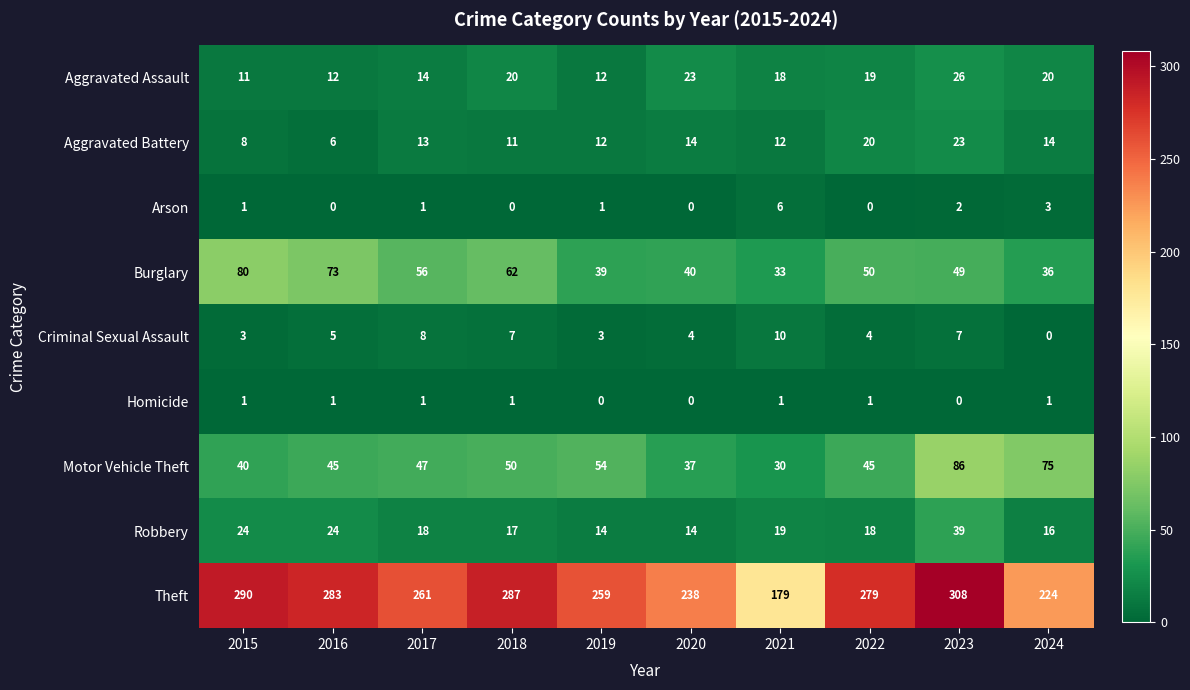

Rank the series by their maximum value, from lowest to highest.

Homicide, Arson, Criminal Sexual Assault, Aggravated Battery, Aggravated Assault, Robbery, Burglary, Motor Vehicle Theft, Theft